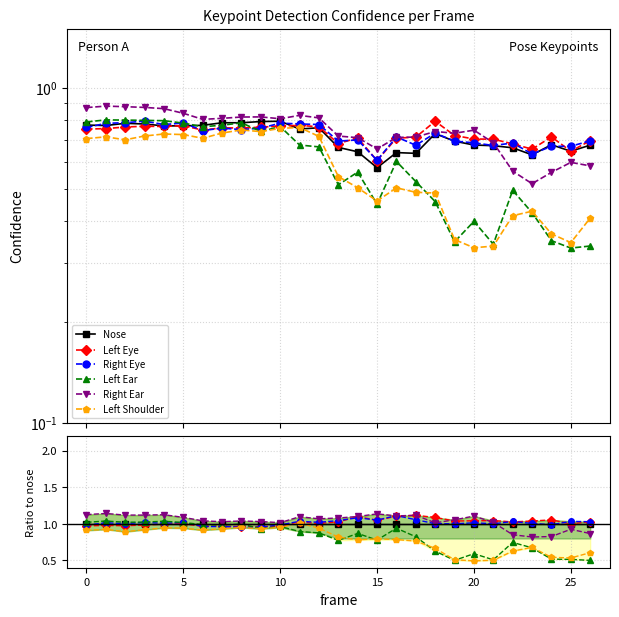

Rank the series at 14 from highest to lowest value.

Right Ear, Left Eye, Right Eye, Nose, Left Ear, Left Shoulder